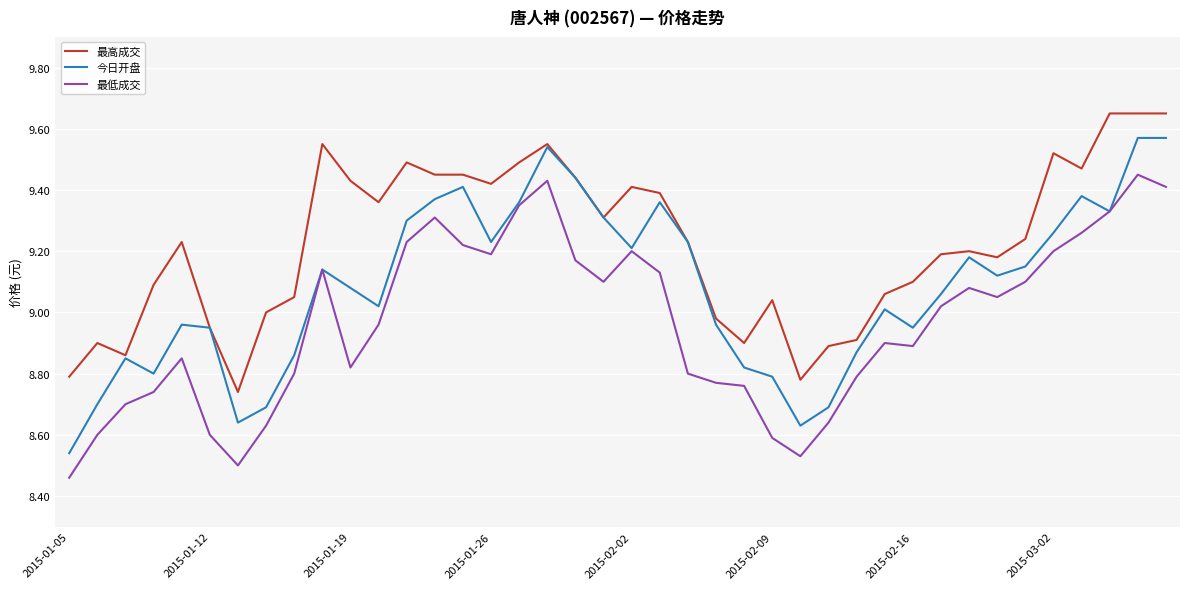

Rank the series by their maximum value, from lowest to highest.

最低成交, 今日开盘, 最高成交